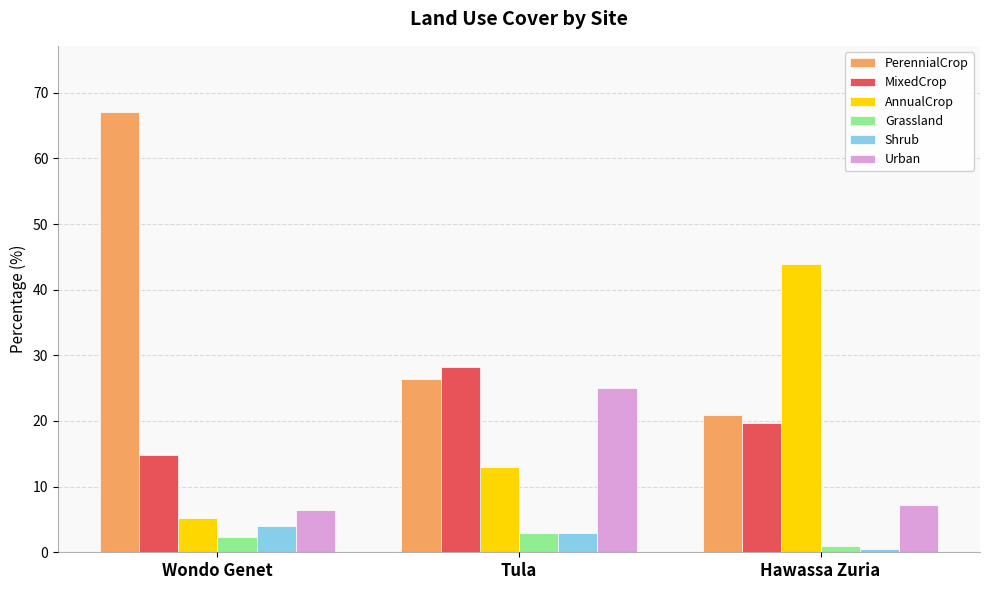

List the series in order of their peak value, highest first.

PerennialCrop, AnnualCrop, MixedCrop, Urban, Shrub, Grassland